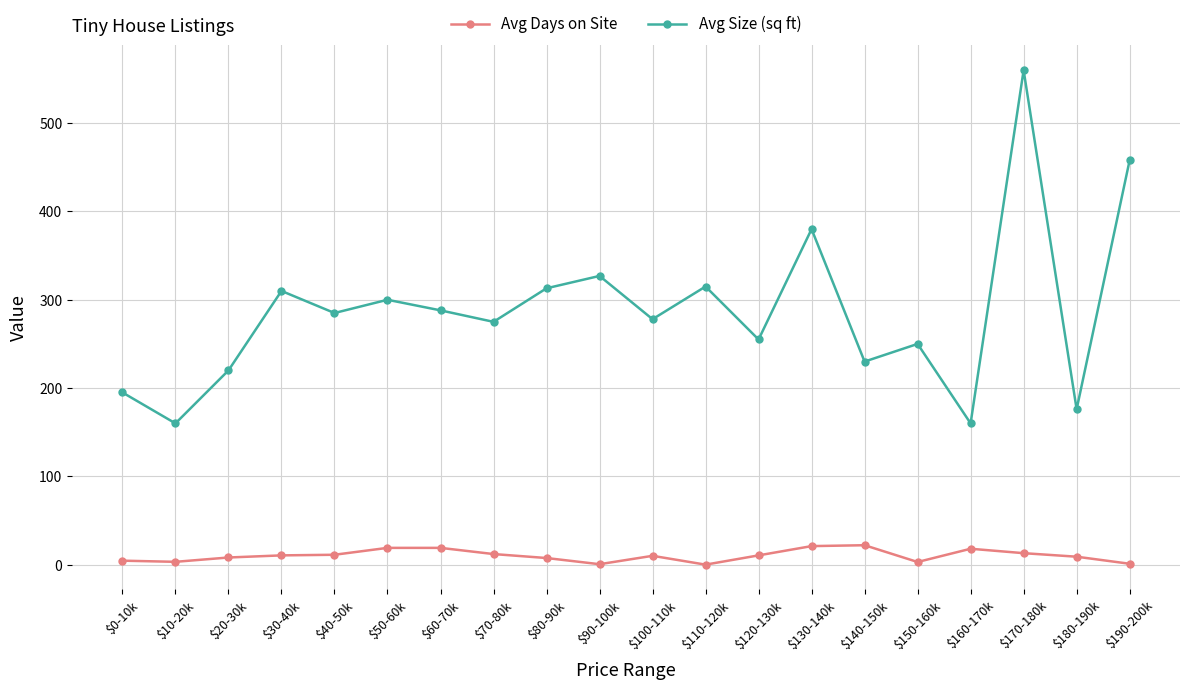

What is the label of the 4th point from the right?

$160-170k